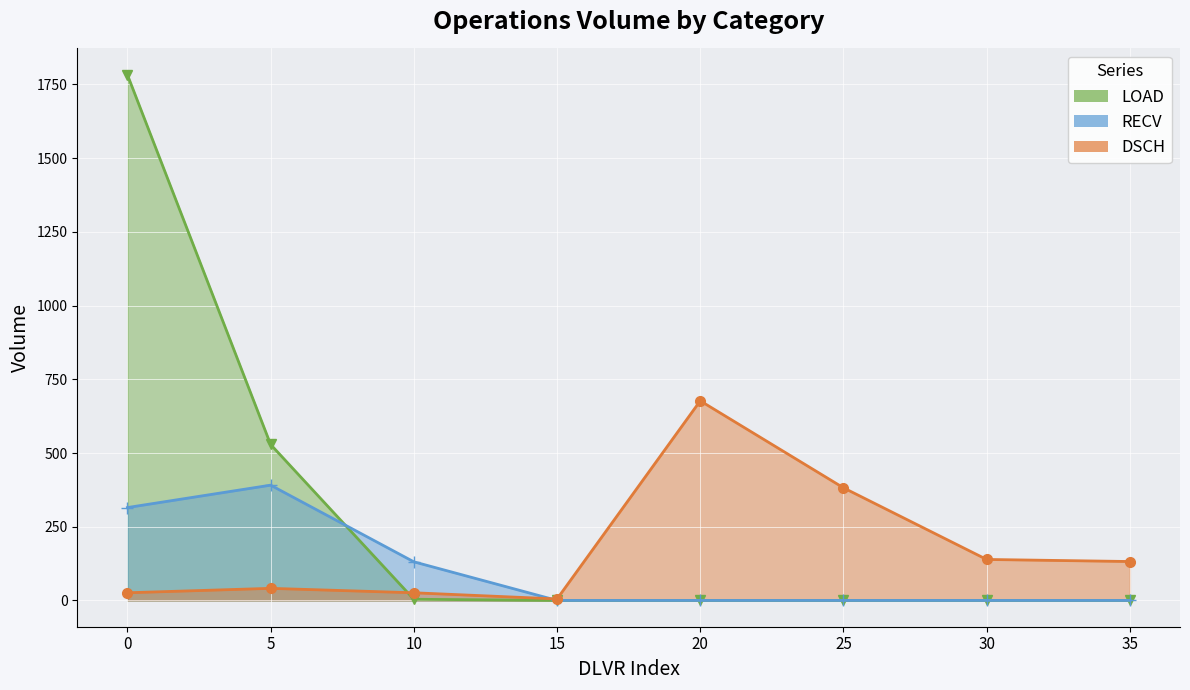

Which series ends up on top after the final intersection of LOAD_line and RECV_line?

RECV_line